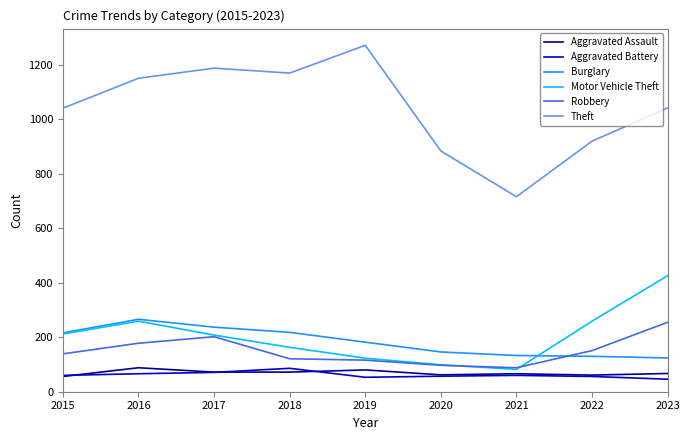

True or false: Aggravated Battery has a value of 46 at 2023.

True